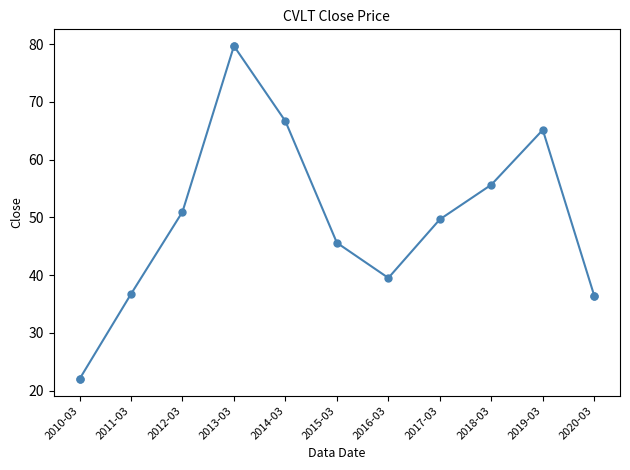

List the labels in order of value, smallest first.

2010-03, 2020-03, 2011-03, 2016-03, 2015-03, 2017-03, 2012-03, 2018-03, 2019-03, 2014-03, 2013-03